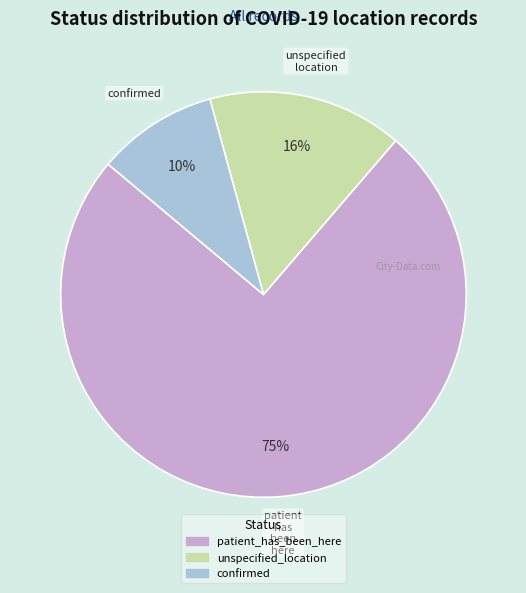

To the nearest percent, what is the combined percentage of confirmed and patient_has_been_here?

84%